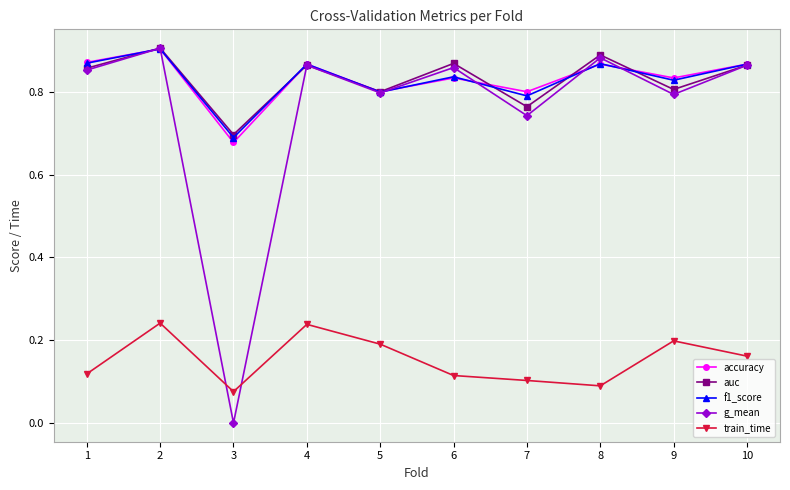

True or false: f1_score has a value of 0.6 at 6.

False